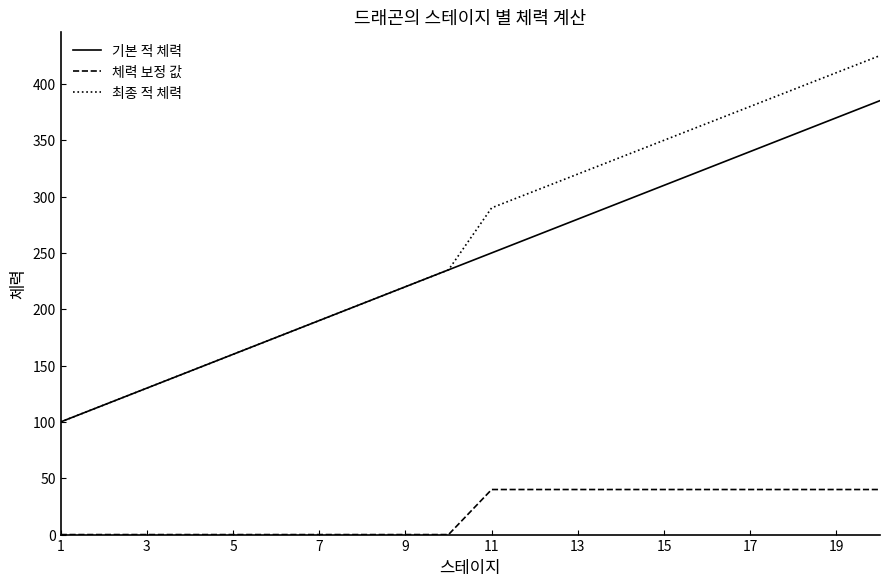

Which series has the largest range (max minus min)?

최종 적 체력